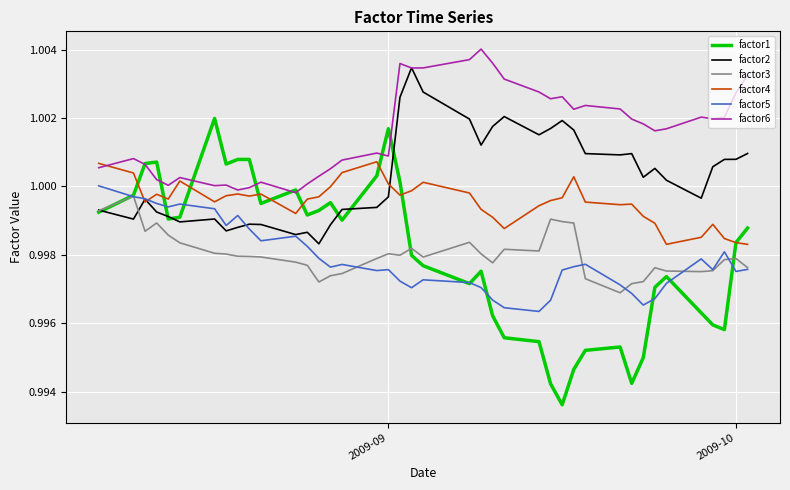

Which series has the widest spread of values?

factor1